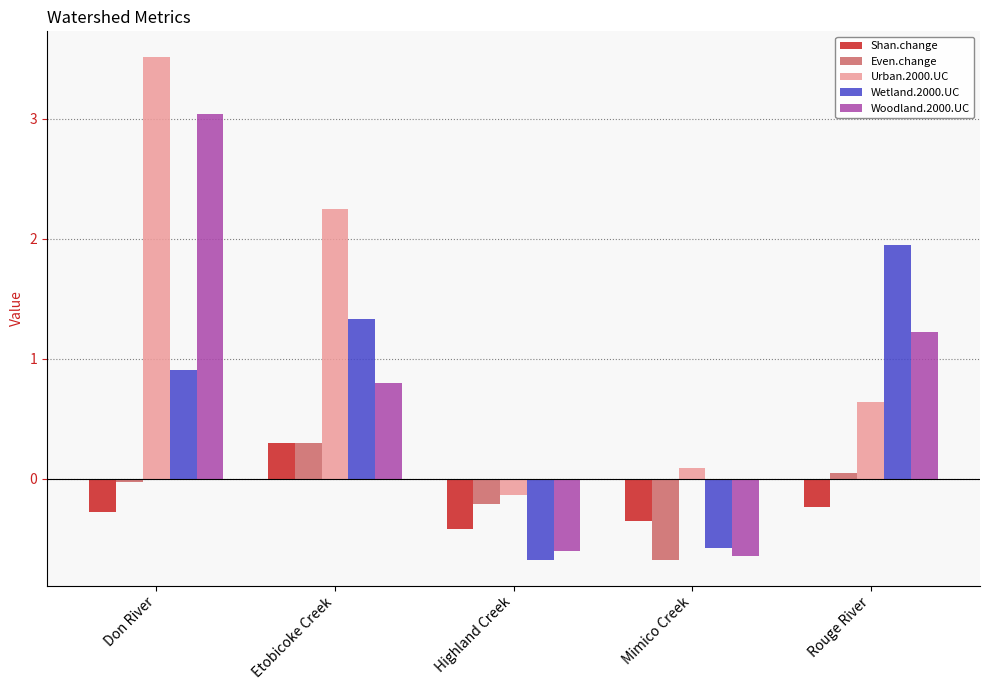

At which label is Shan.change closest to 0?

Rouge River